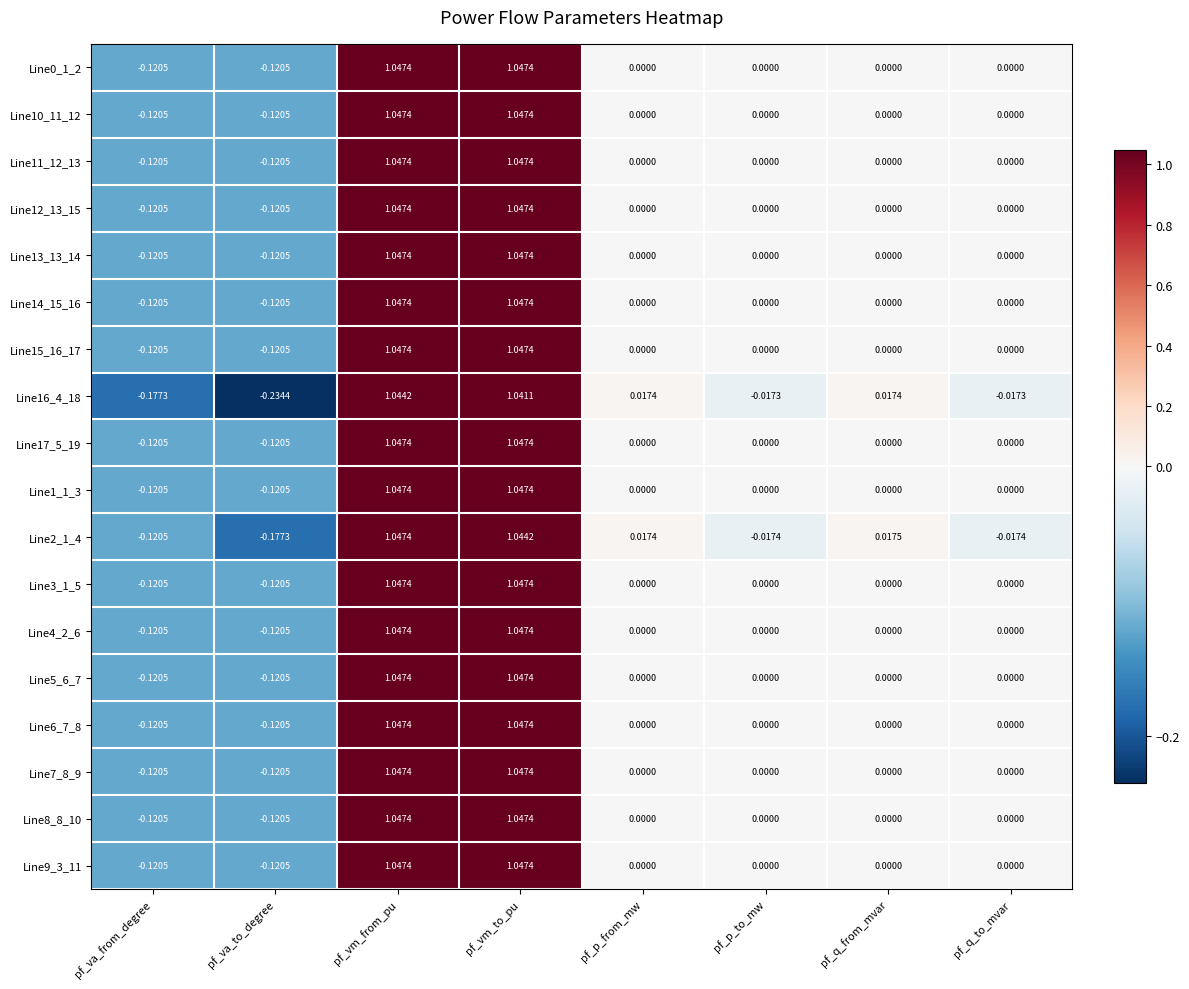

Is the value of Line7_8_9 at pf_vm_from_pu greater than the value of Line16_4_18 at pf_va_to_degree?

Yes